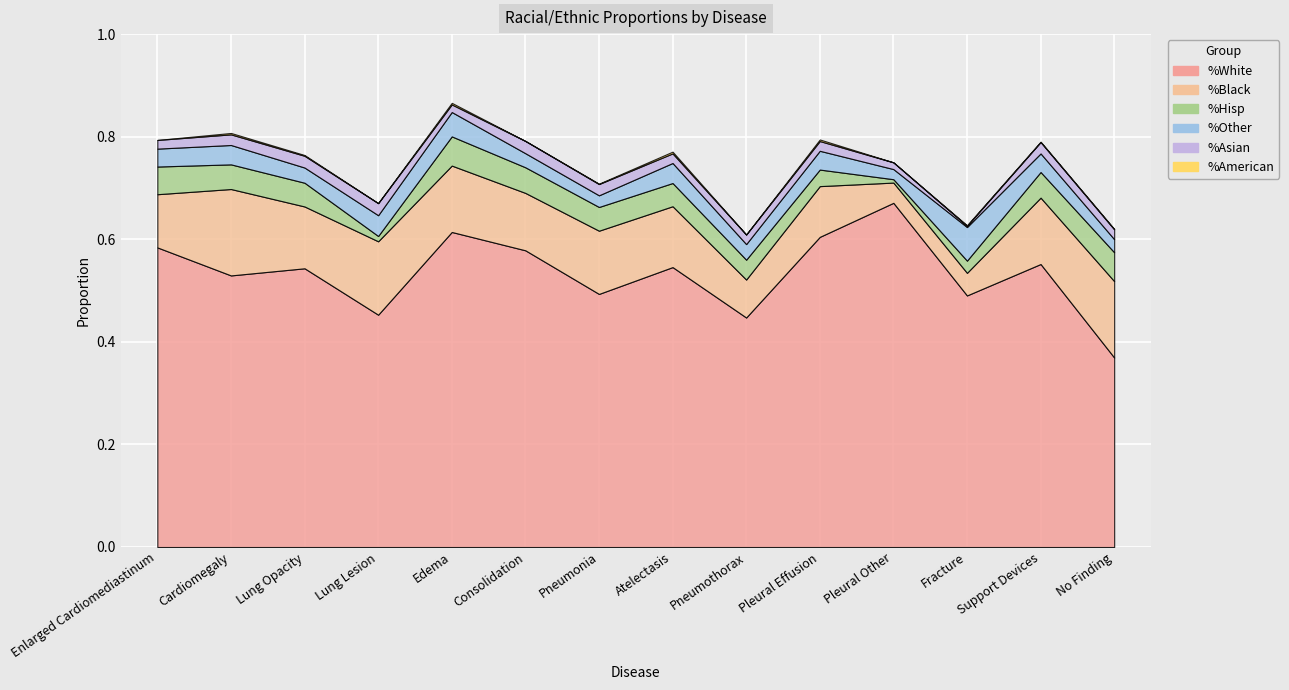

Where is %Asian nearest to the value 0?

Fracture